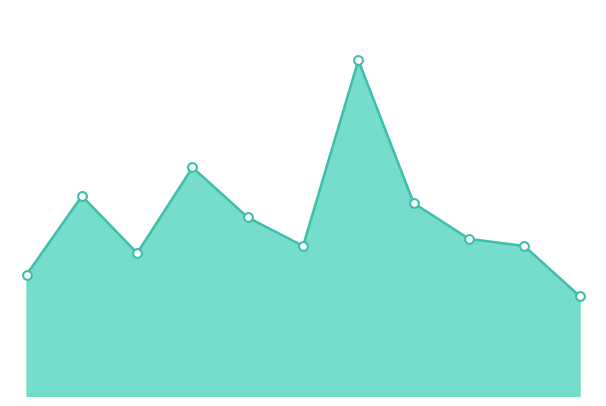

How many lines are shown in the chart?

1